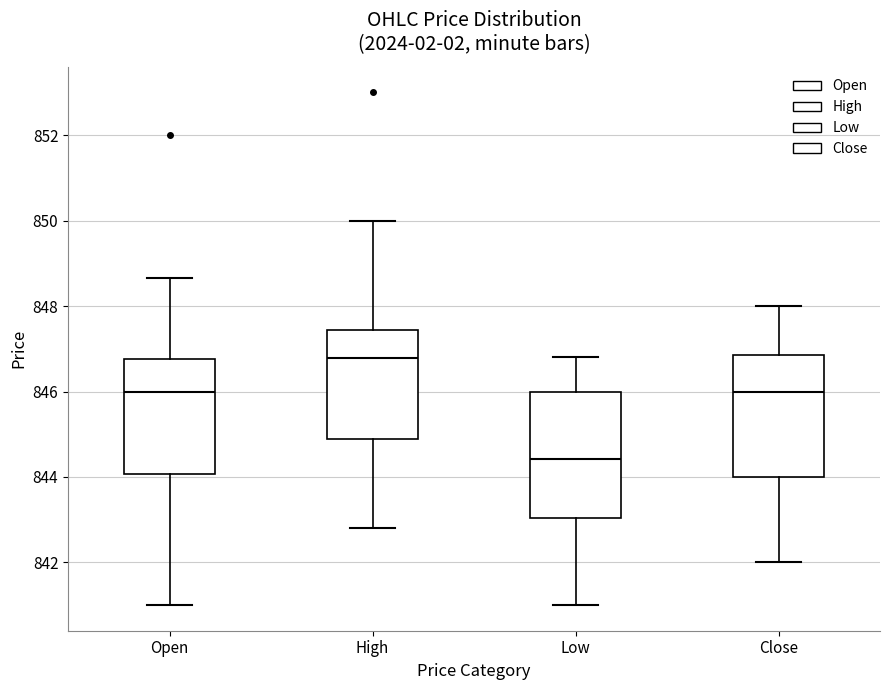

Which box has the lowest median line?

Low